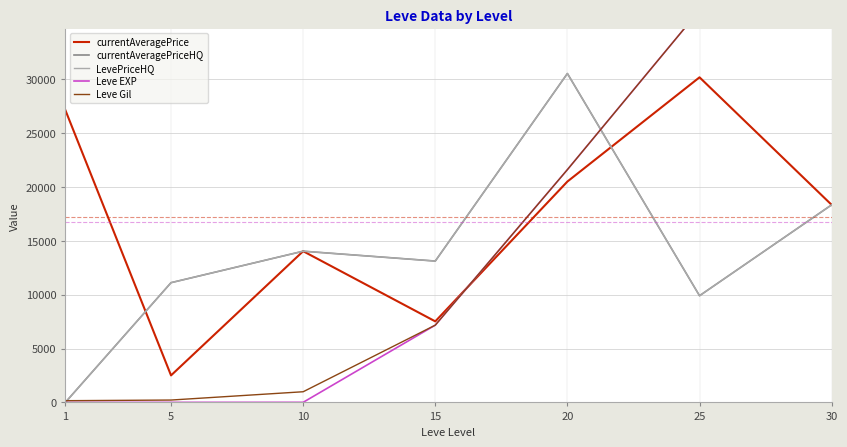

At 20, list the series in order from largest to smallest.

currentAveragePriceHQ, LevePriceHQ, Leve EXP, Leve Gil, currentAveragePrice